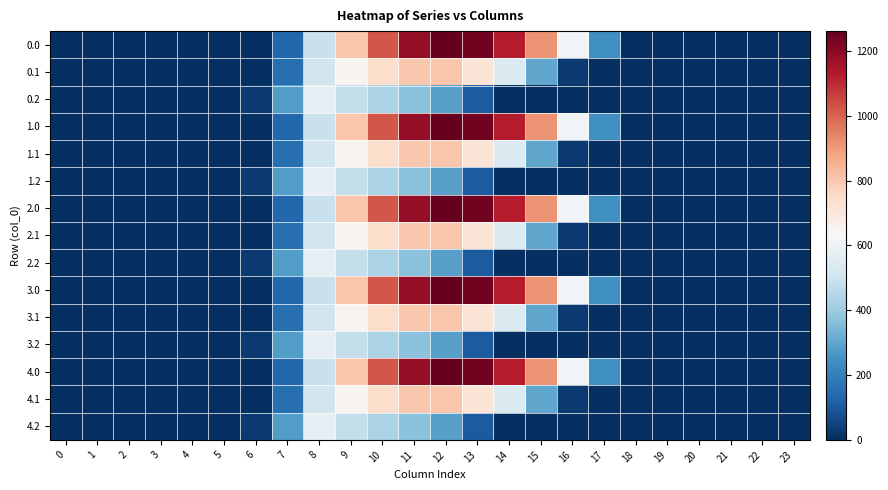

Reading left to right, list all the values displayed in this chart.

0.0: 0=0.0	1=0.0	2=0.0	3=0.0	4=0.0	5=0.0	6=0.0	7=134.3	8=489.3	9=804.0	10=1023.2	11=1185.2	12=1261.6	13=1237.4	14=1128.6	15=911.8	16=613.0	17=243.5	18=0.0	19=0.0	20=0.0	21=0.0	22=0.0	23=0.0
0.1: 0=0.0	1=0.0	2=0.0	3=0.0	4=0.0	5=0.0	6=0.0	7=153.2	8=514.8	9=646.9	10=742.1	11=800.2	12=806.9	13=715.3	14=544.1	15=301.4	16=26.8	17=0.0	18=0.0	19=0.0	20=0.0	21=0.0	22=0.0	23=0.0
0.2: 0=0.0	1=0.0	2=0.0	3=0.0	4=0.0	5=0.0	6=29.3	7=276.9	8=576.6	9=480.7	10=430.5	11=374.4	12=289.5	13=107.8	14=0.0	15=0.0	16=0.0	17=0.0	18=0.0	19=0.0	20=0.0	21=0.0	22=0.0	23=0.0
1.0: 0=0.0	1=0.0	2=0.0	3=0.0	4=0.0	5=0.0	6=0.0	7=134.3	8=489.3	9=804.0	10=1023.2	11=1185.2	12=1261.6	13=1237.4	14=1128.6	15=911.8	16=613.0	17=243.5	18=0.0	19=0.0	20=0.0	21=0.0	22=0.0	23=0.0
1.1: 0=0.0	1=0.0	2=0.0	3=0.0	4=0.0	5=0.0	6=0.0	7=153.2	8=514.8	9=646.9	10=742.1	11=800.2	12=806.9	13=715.3	14=544.1	15=301.4	16=26.8	17=0.0	18=0.0	19=0.0	20=0.0	21=0.0	22=0.0	23=0.0
1.2: 0=0.0	1=0.0	2=0.0	3=0.0	4=0.0	5=0.0	6=29.3	7=276.9	8=576.6	9=480.7	10=430.5	11=374.4	12=289.5	13=107.8	14=0.0	15=0.0	16=0.0	17=0.0	18=0.0	19=0.0	20=0.0	21=0.0	22=0.0	23=0.0
2.0: 0=0.0	1=0.0	2=0.0	3=0.0	4=0.0	5=0.0	6=0.0	7=134.3	8=489.3	9=804.0	10=1023.2	11=1185.2	12=1261.6	13=1237.4	14=1128.6	15=911.8	16=613.0	17=243.5	18=0.0	19=0.0	20=0.0	21=0.0	22=0.0	23=0.0
2.1: 0=0.0	1=0.0	2=0.0	3=0.0	4=0.0	5=0.0	6=0.0	7=153.2	8=514.8	9=646.9	10=742.1	11=800.2	12=806.9	13=715.3	14=544.1	15=301.4	16=26.8	17=0.0	18=0.0	19=0.0	20=0.0	21=0.0	22=0.0	23=0.0
2.2: 0=0.0	1=0.0	2=0.0	3=0.0	4=0.0	5=0.0	6=29.3	7=276.9	8=576.6	9=480.7	10=430.5	11=374.4	12=289.5	13=107.8	14=0.0	15=0.0	16=0.0	17=0.0	18=0.0	19=0.0	20=0.0	21=0.0	22=0.0	23=0.0
3.0: 0=0.0	1=0.0	2=0.0	3=0.0	4=0.0	5=0.0	6=0.0	7=134.3	8=489.3	9=804.0	10=1023.2	11=1185.2	12=1261.6	13=1237.4	14=1128.6	15=911.8	16=613.0	17=243.5	18=0.0	19=0.0	20=0.0	21=0.0	22=0.0	23=0.0
3.1: 0=0.0	1=0.0	2=0.0	3=0.0	4=0.0	5=0.0	6=0.0	7=153.2	8=514.8	9=646.9	10=742.1	11=800.2	12=806.9	13=715.3	14=544.1	15=301.4	16=26.8	17=0.0	18=0.0	19=0.0	20=0.0	21=0.0	22=0.0	23=0.0
3.2: 0=0.0	1=0.0	2=0.0	3=0.0	4=0.0	5=0.0	6=29.3	7=276.9	8=576.6	9=480.7	10=430.5	11=374.4	12=289.5	13=107.8	14=0.0	15=0.0	16=0.0	17=0.0	18=0.0	19=0.0	20=0.0	21=0.0	22=0.0	23=0.0
4.0: 0=0.0	1=0.0	2=0.0	3=0.0	4=0.0	5=0.0	6=0.0	7=134.3	8=489.3	9=804.0	10=1023.2	11=1185.2	12=1261.6	13=1237.4	14=1128.6	15=911.8	16=613.0	17=243.5	18=0.0	19=0.0	20=0.0	21=0.0	22=0.0	23=0.0
4.1: 0=0.0	1=0.0	2=0.0	3=0.0	4=0.0	5=0.0	6=0.0	7=153.2	8=514.8	9=646.9	10=742.1	11=800.2	12=806.9	13=715.3	14=544.1	15=301.4	16=26.8	17=0.0	18=0.0	19=0.0	20=0.0	21=0.0	22=0.0	23=0.0
4.2: 0=0.0	1=0.0	2=0.0	3=0.0	4=0.0	5=0.0	6=29.3	7=276.9	8=576.6	9=480.7	10=430.5	11=374.4	12=289.5	13=107.8	14=0.0	15=0.0	16=0.0	17=0.0	18=0.0	19=0.0	20=0.0	21=0.0	22=0.0	23=0.0